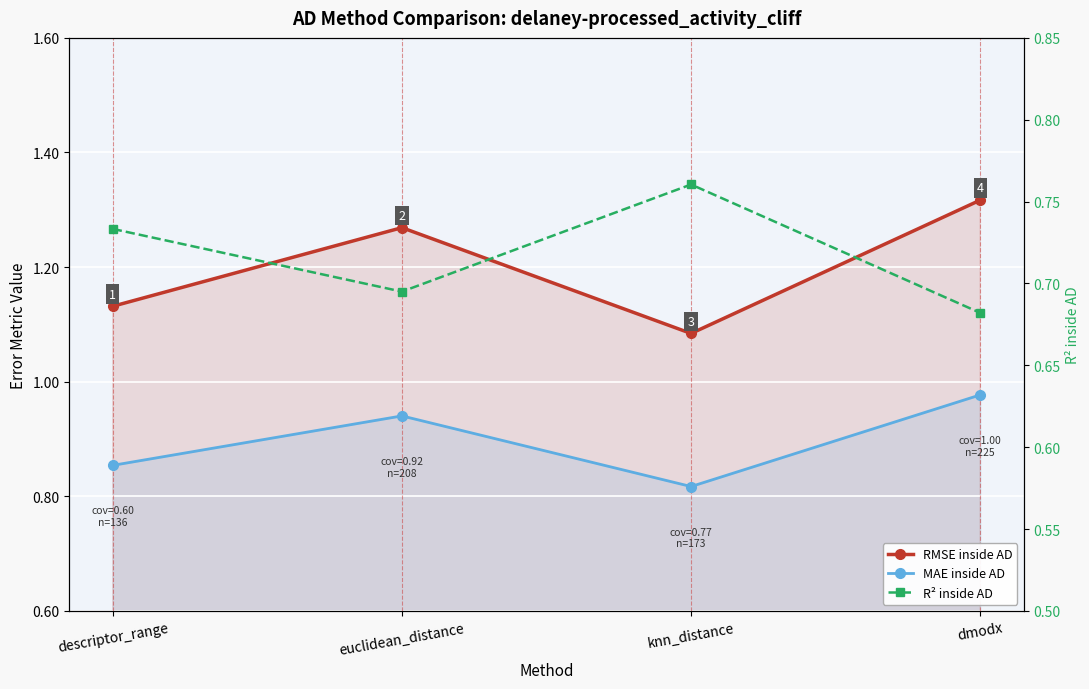

Rank the series at euclidean_distance from highest to lowest value.

RMSE inside AD, MAE inside AD, R² inside AD